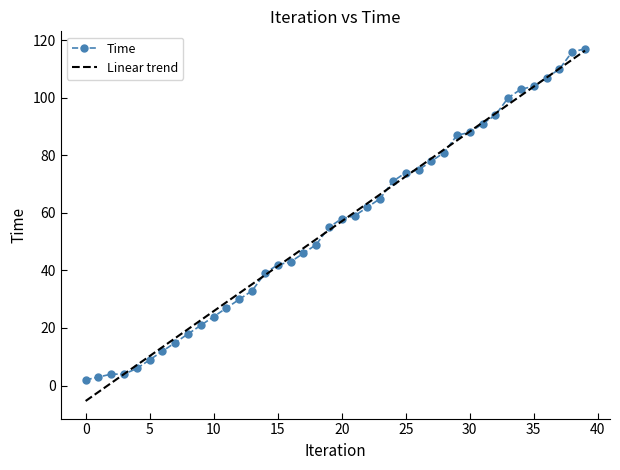

What is the maximum value for Linear trend?

116.3